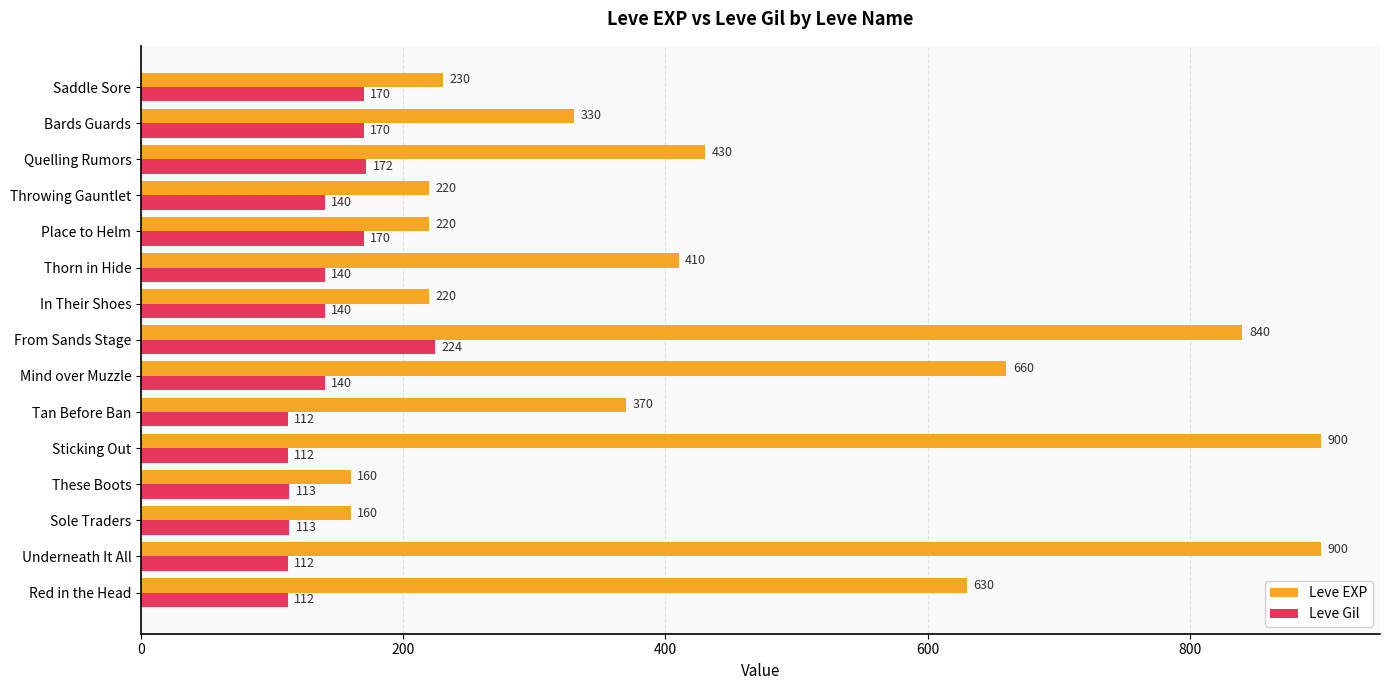

Which category has the highest value in the Leve Gil series?

From Sands Stage